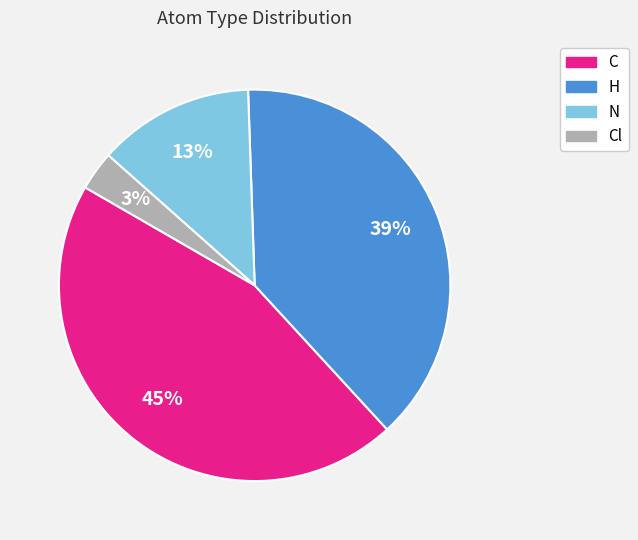

Do Cl and H together represent more than half of the pie?

No